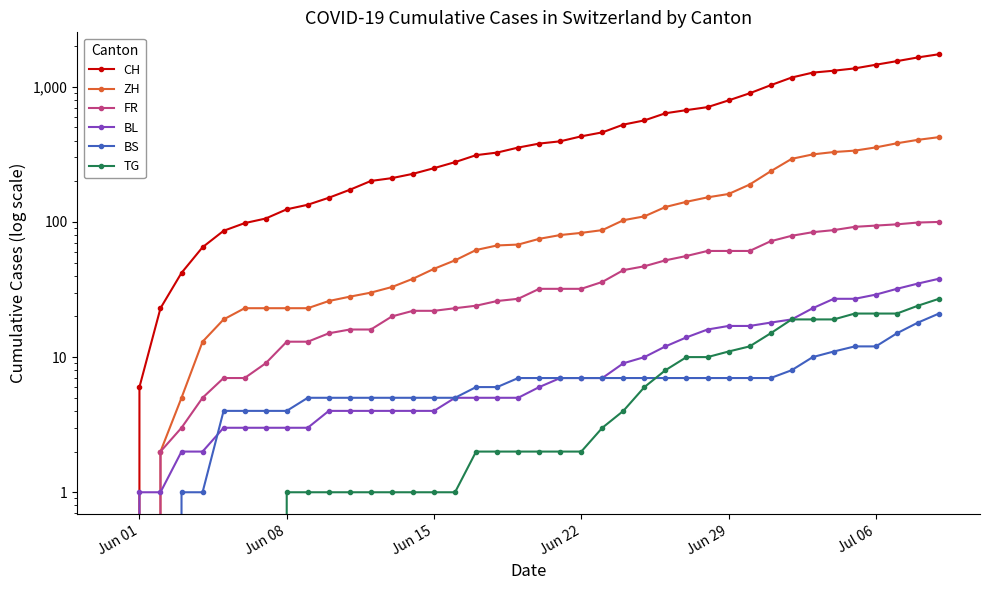

Is the value of ZH at 38 greater than the value of TG at 17?

Yes